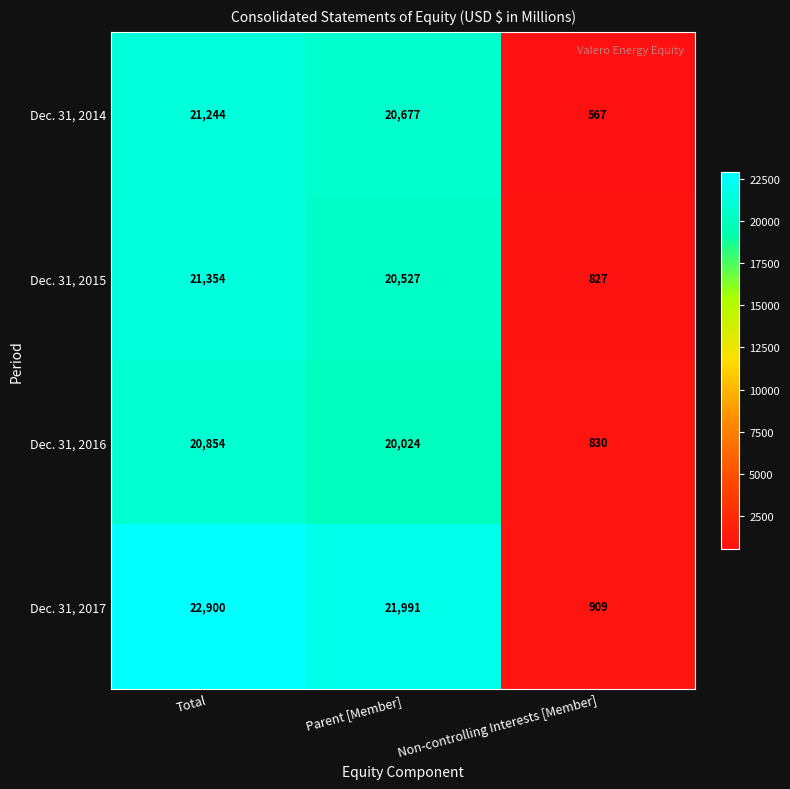

At which label does Dec. 31, 2015 first exceed 20527?

Total